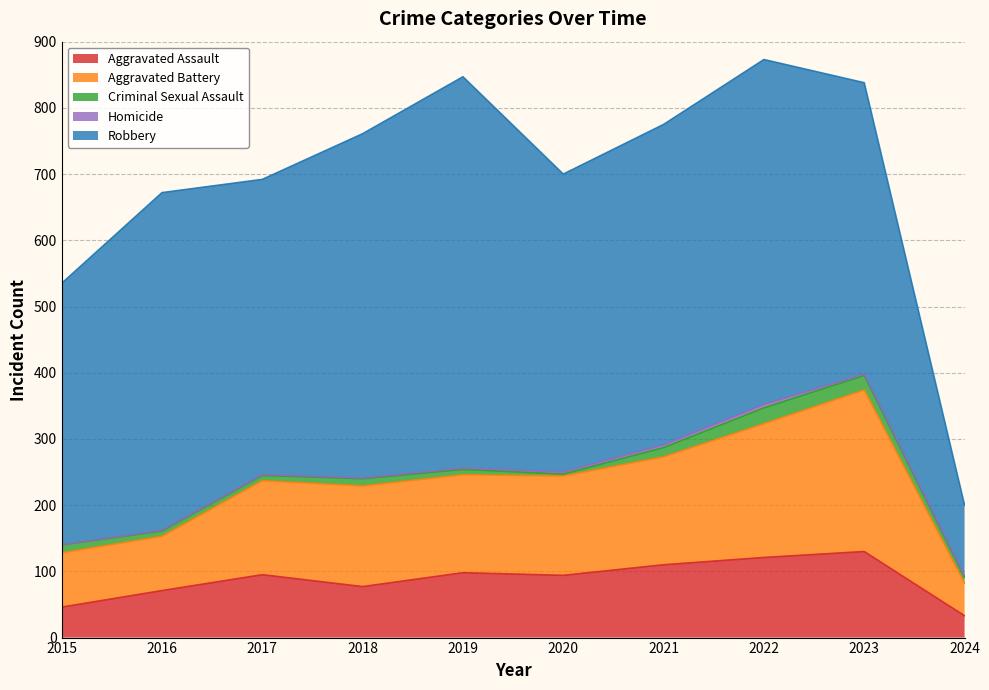

What is the sum of the Homicide values at 2020 and 2023?

5